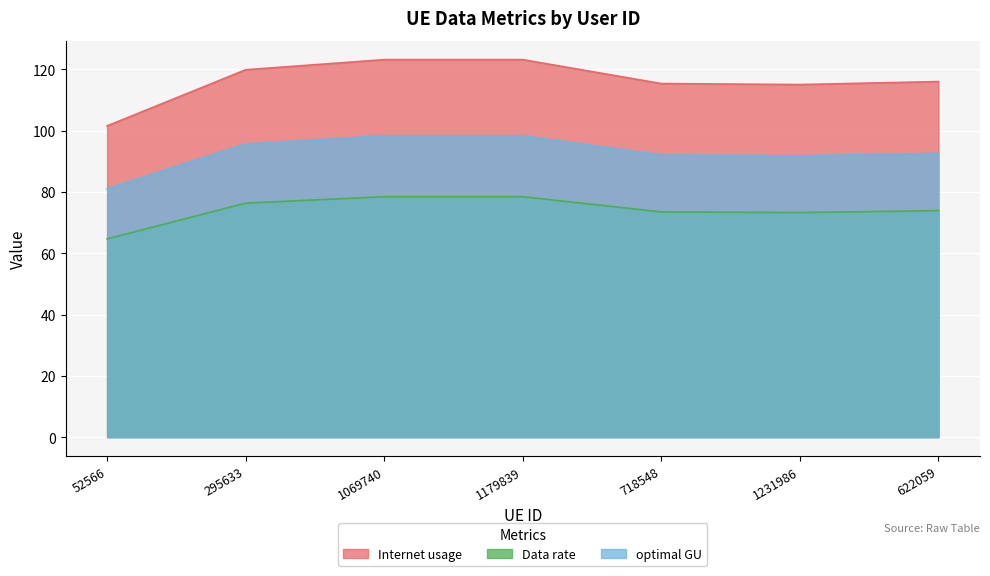

What is the lowest value of the Data rate series?

64.7